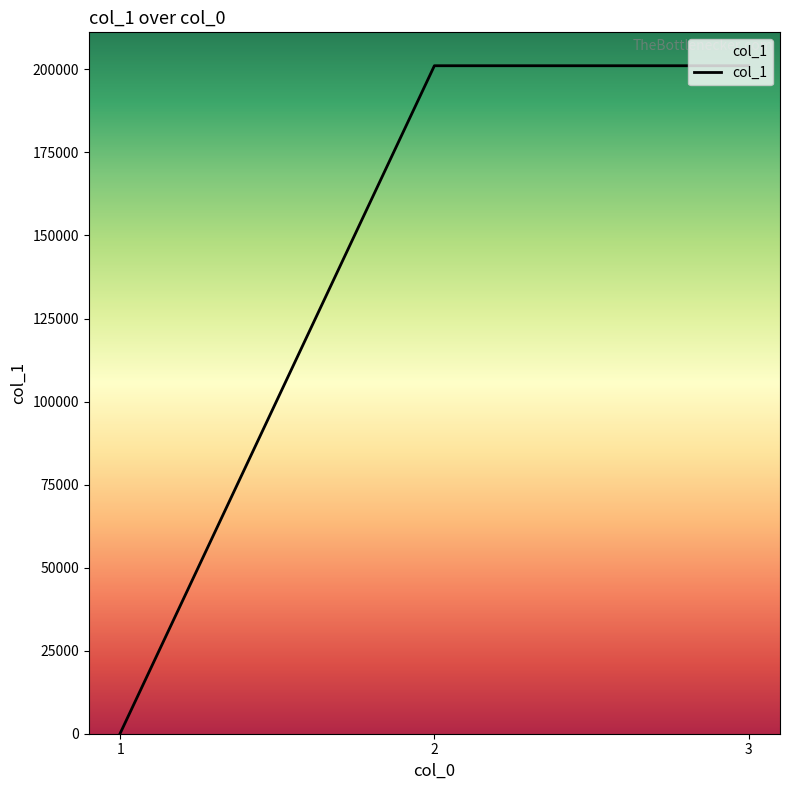

The value at 2 is 201111. True or false?

True